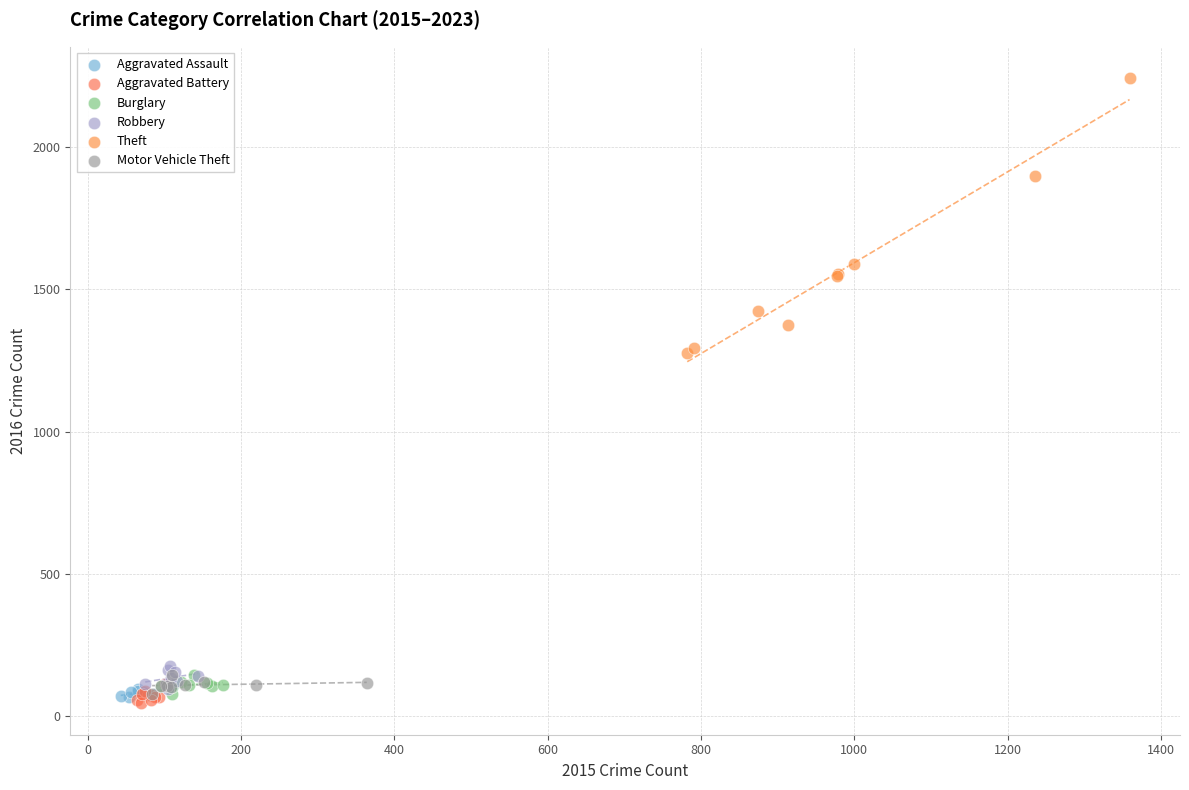

Which series contains the highest Y value?

Theft